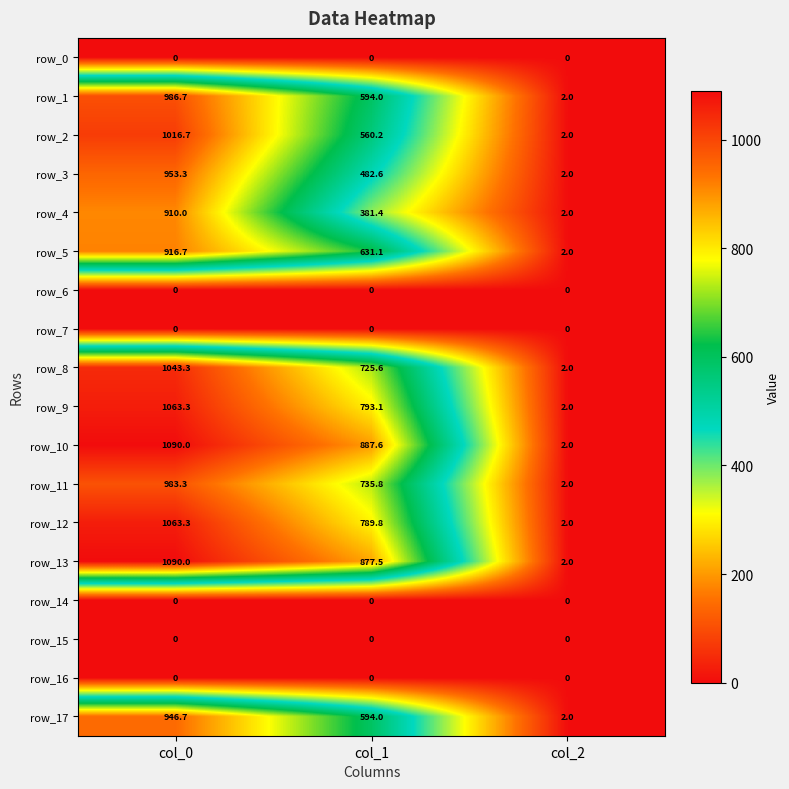

Reading right to left, extract all data points from this chart.

row_0: col_2=0.0	col_1=0.0	col_0=0.0
row_1: col_2=2.0	col_1=594.0	col_0=986.7
row_2: col_2=2.0	col_1=560.2	col_0=1016.7
row_3: col_2=2.0	col_1=482.6	col_0=953.3
row_4: col_2=2.0	col_1=381.4	col_0=910.0
row_5: col_2=2.0	col_1=631.1	col_0=916.7
row_6: col_2=0.0	col_1=0.0	col_0=0.0
row_7: col_2=0.0	col_1=0.0	col_0=0.0
row_8: col_2=2.0	col_1=725.6	col_0=1043.3
row_9: col_2=2.0	col_1=793.1	col_0=1063.3
row_10: col_2=2.0	col_1=887.6	col_0=1090.0
row_11: col_2=2.0	col_1=735.8	col_0=983.3
row_12: col_2=2.0	col_1=789.8	col_0=1063.3
row_13: col_2=2.0	col_1=877.5	col_0=1090.0
row_14: col_2=0.0	col_1=0.0	col_0=0.0
row_15: col_2=0.0	col_1=0.0	col_0=0.0
row_16: col_2=0.0	col_1=0.0	col_0=0.0
row_17: col_2=2.0	col_1=594.0	col_0=946.7